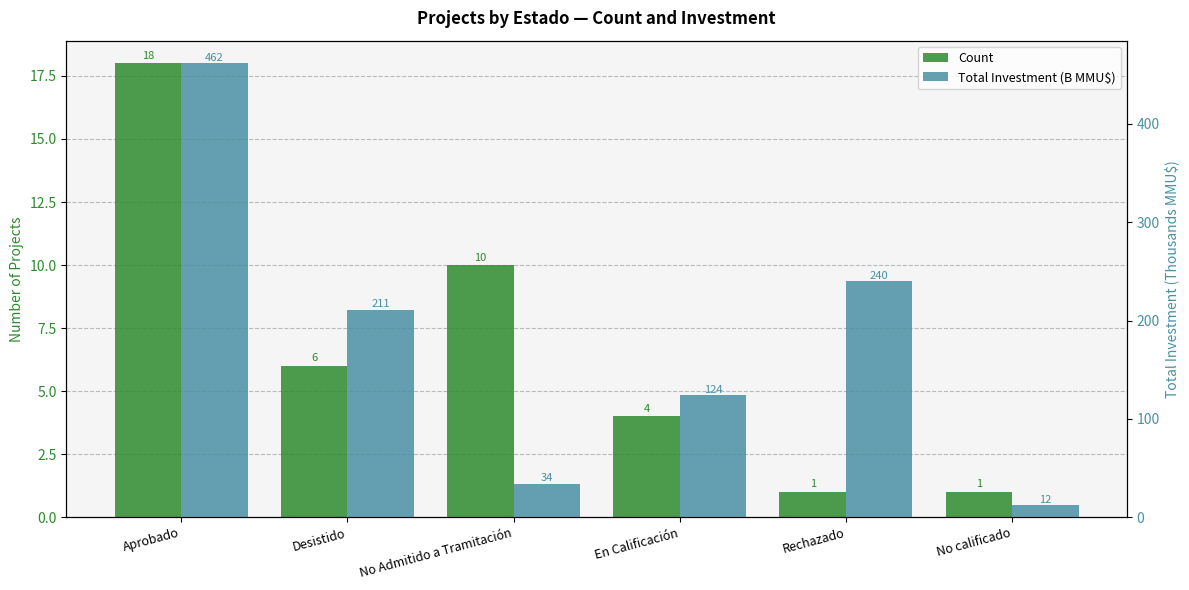

Is the value of Count at En Calificación greater than the value of Total Investment (B MMU$) at No Admitido a Tramitación?

No